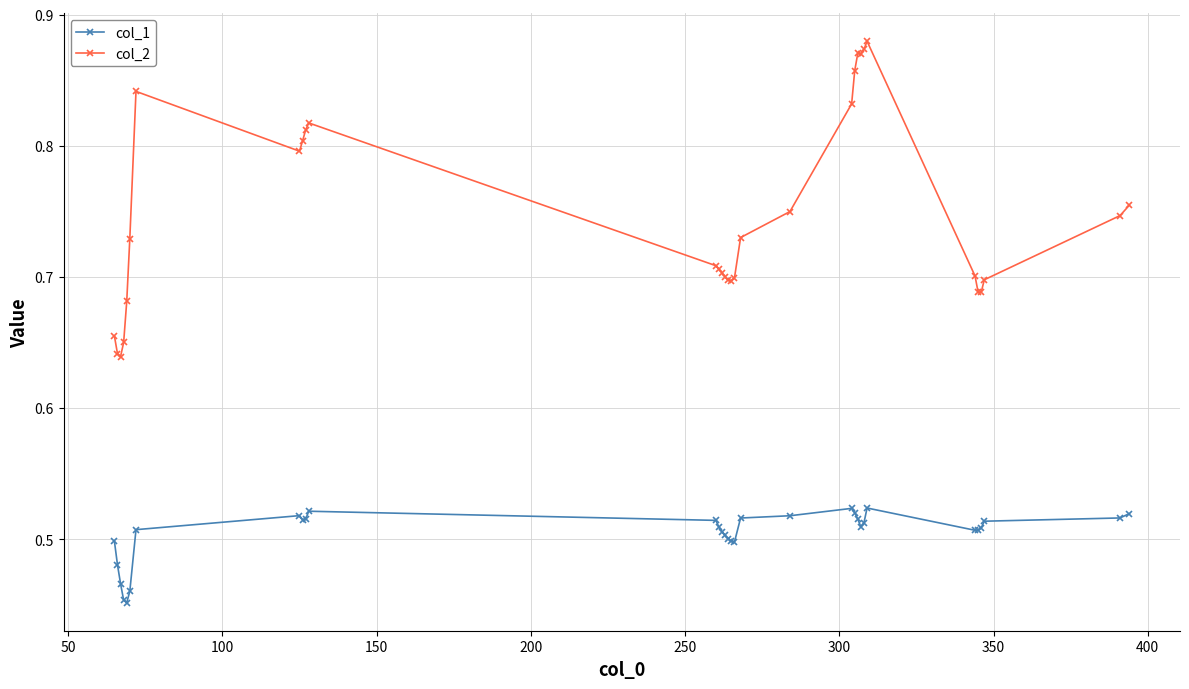

Which series has the widest spread of values?

col_2